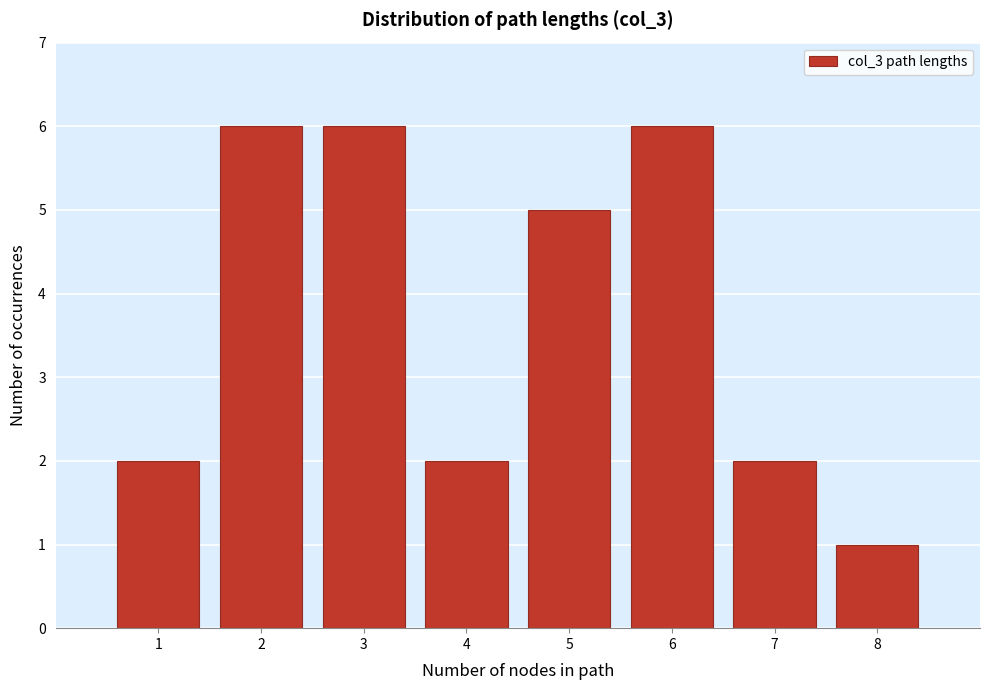

What is the height of the bar covering 3.5 to 4.5 on the x-axis? The values are not printed on the chart, so give them approximately, as read against the axis.

2